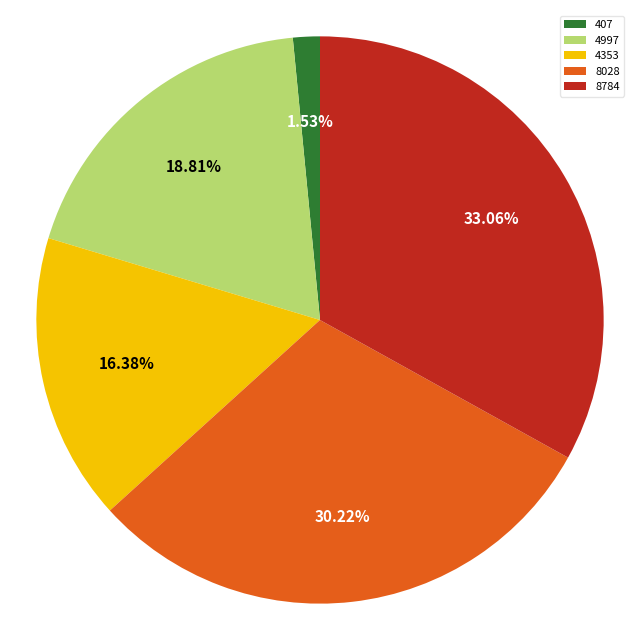

Between 4997 and 8784, which is larger?

8784